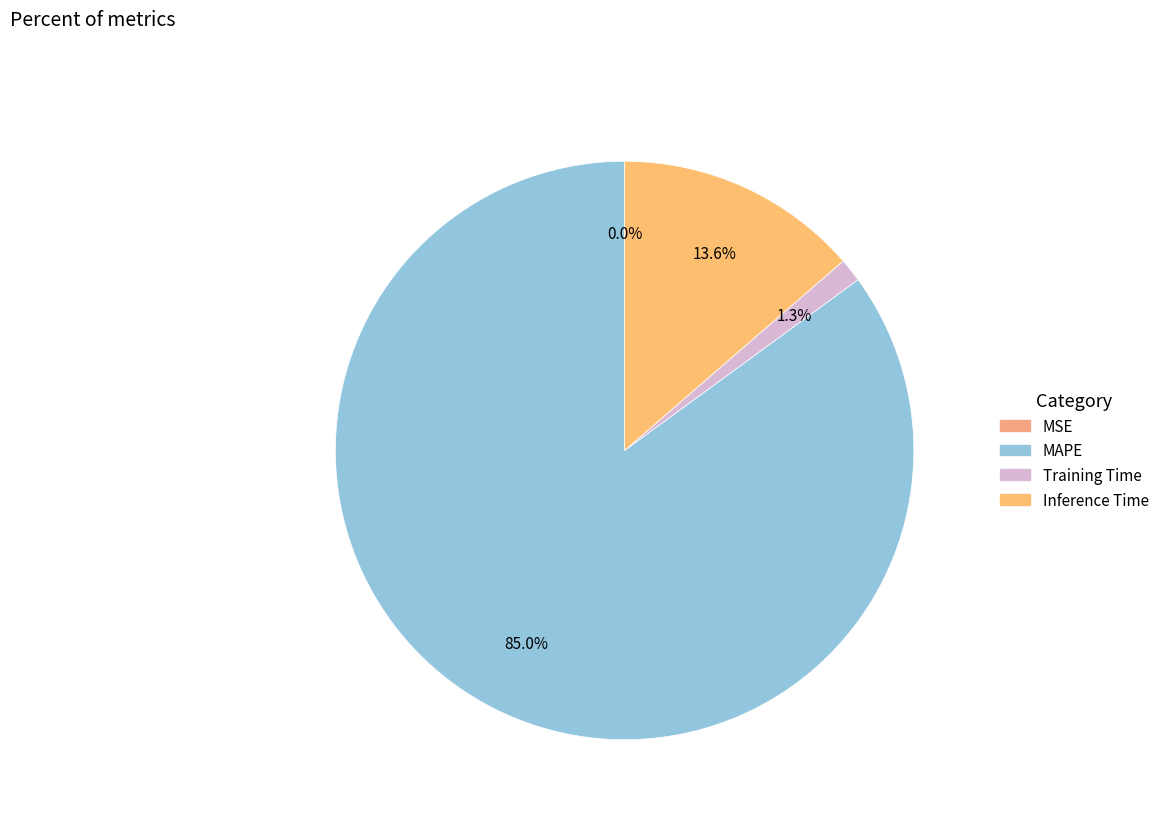

To the nearest percent, what is the average slice percentage?

25%